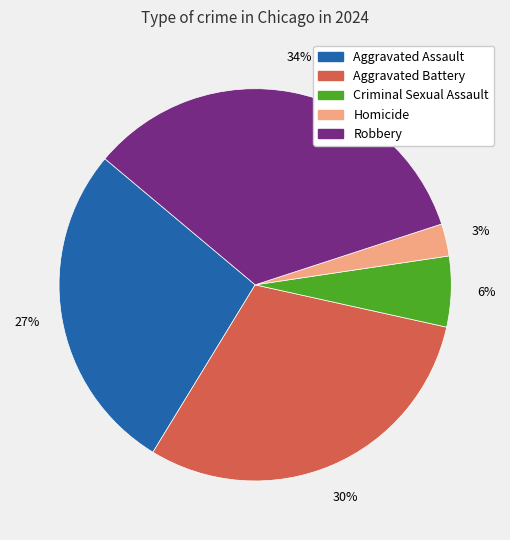

To the nearest percent, what percentage of the pie is Homicide?

3%